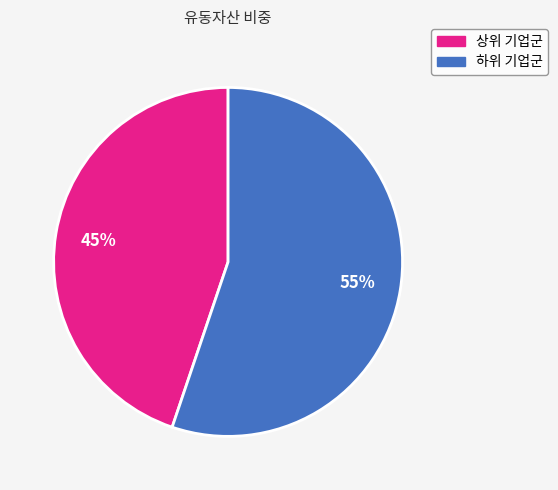

To the nearest percent, what is the average slice percentage?

50%